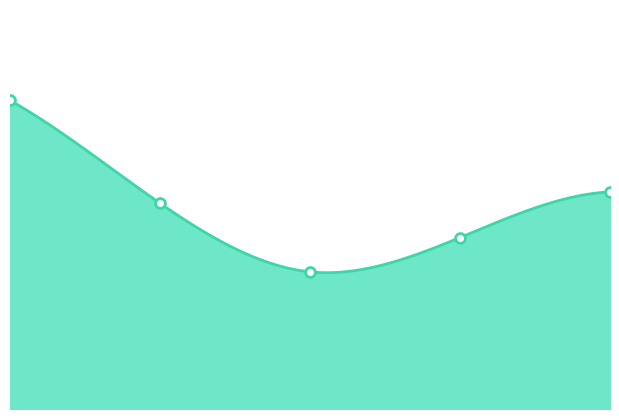

What is the ratio of the value at 2 to the value at 3?

1.5